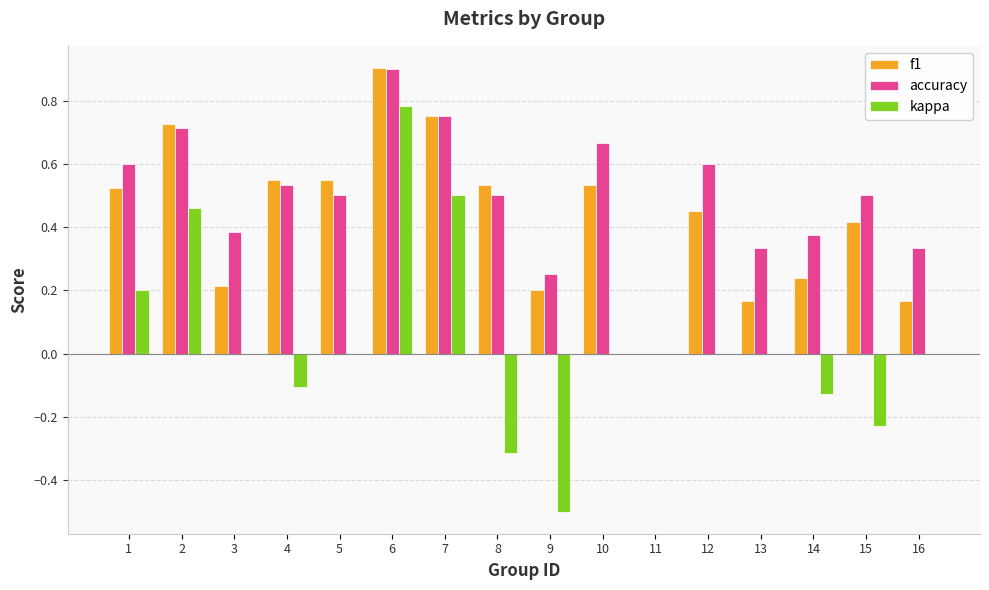

What is the sum of all f1 values?

6.9